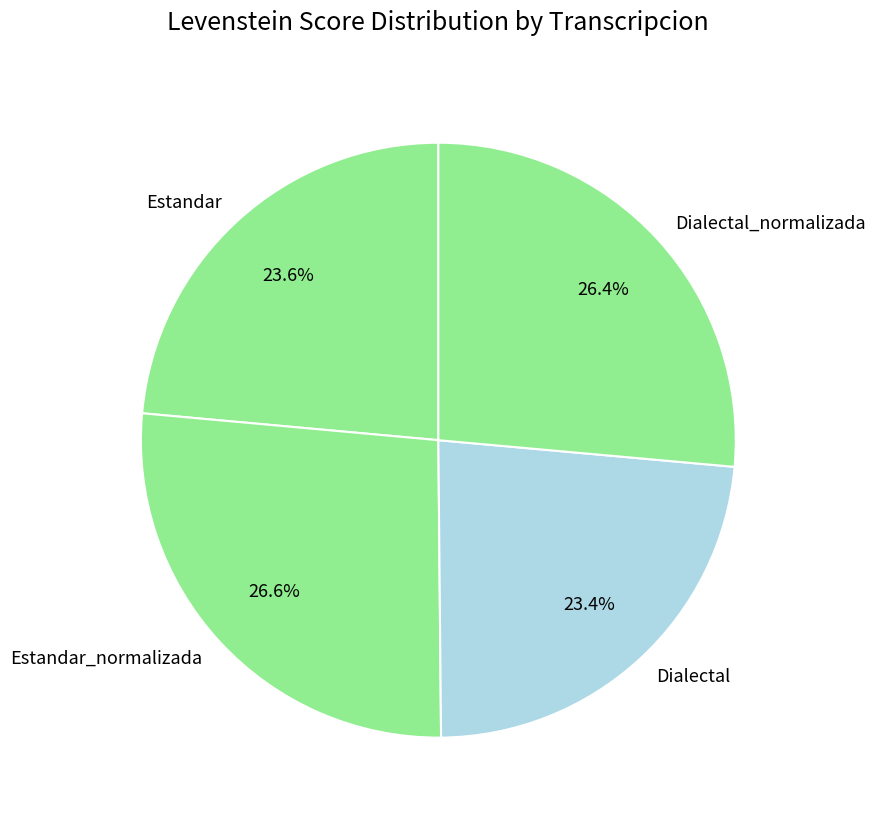

Does Dialectal represent more than half of the total?

No